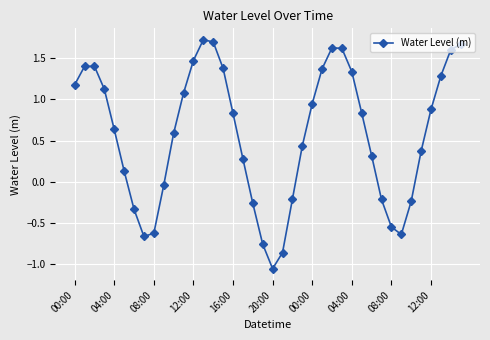

How many lines are shown in the chart?

1